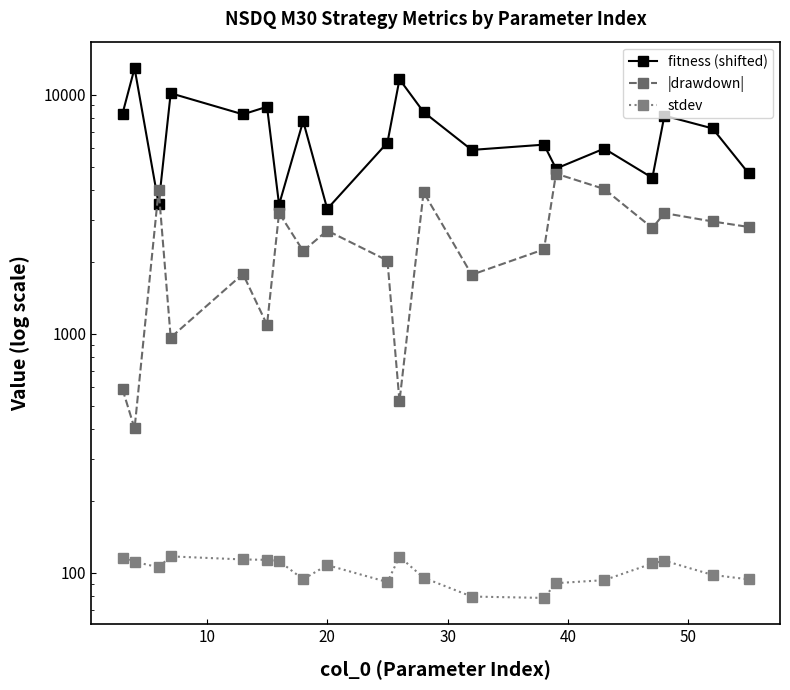

How many lines are shown in the chart?

3